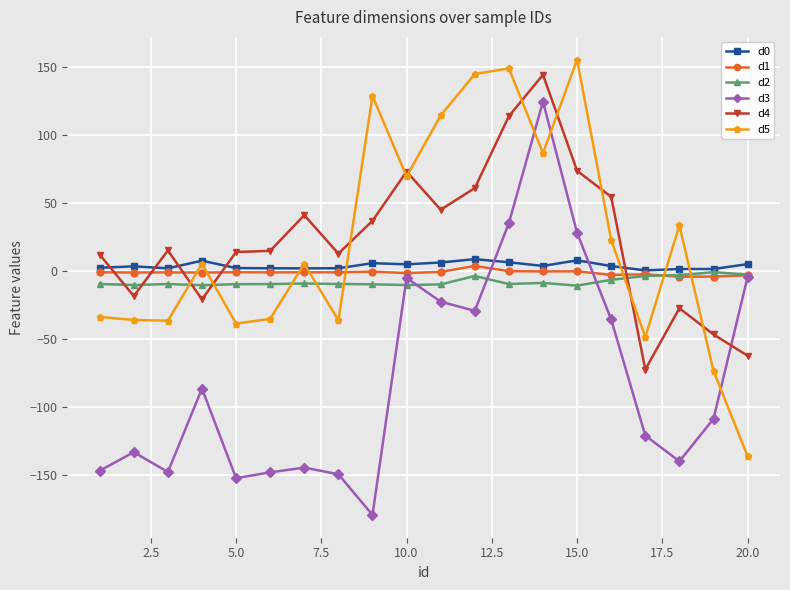

Which series has the largest range (max minus min)?

d3